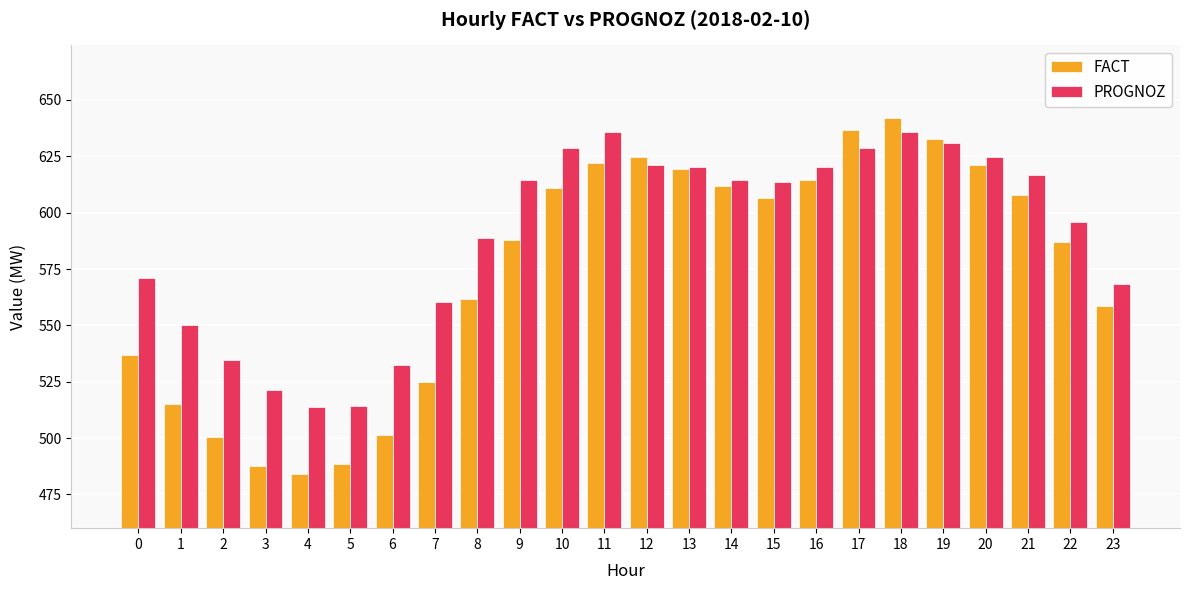

At which category is the sum across all series the highest?

18